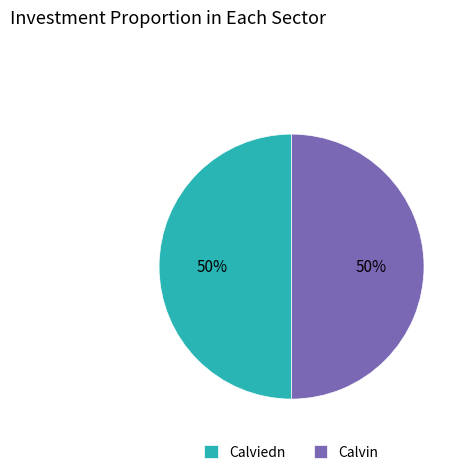

What percentage is the Calvin slice, to the nearest percent?

50%